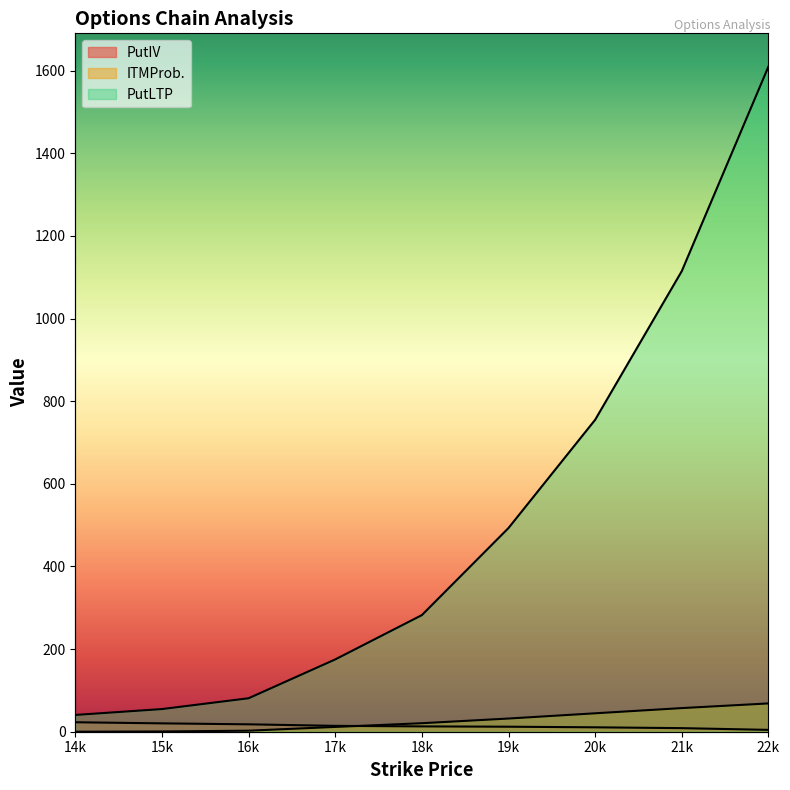

What is the greatest value displayed?

1610.0